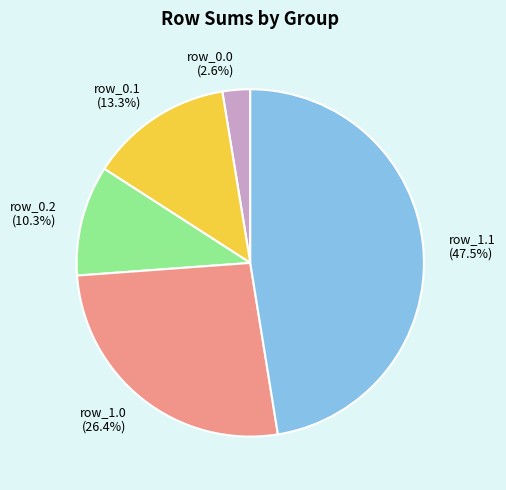

Which category has the smallest portion of the pie?

row_0.0